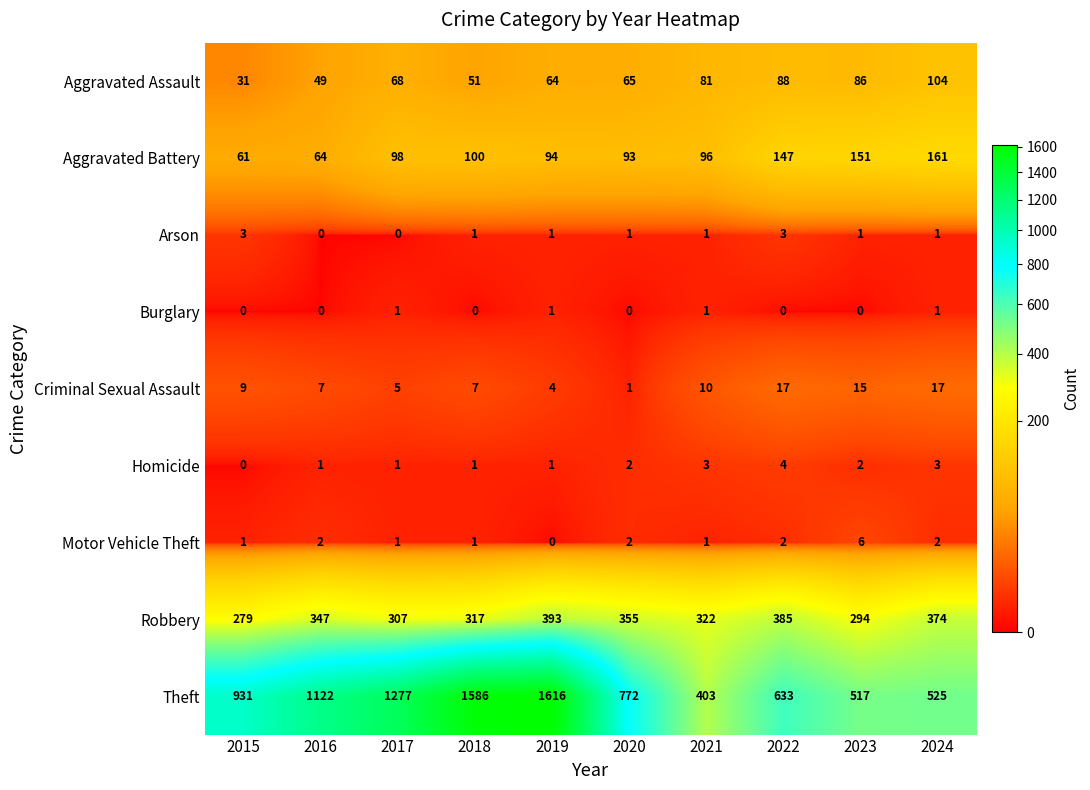

Which series has the largest range (max minus min)?

Theft